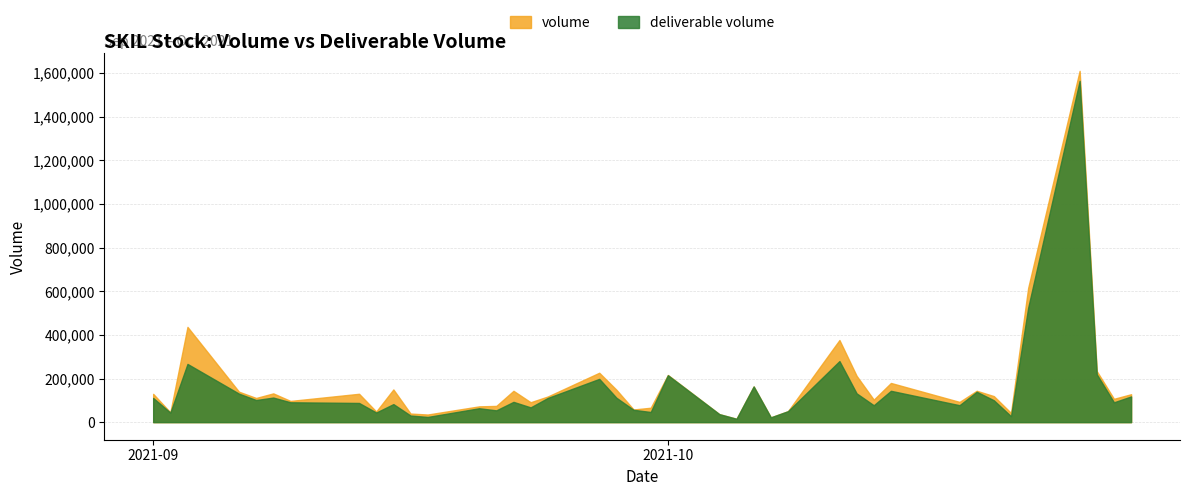

Reading right to left, transcribe all the data shown in this chart.

volume: 2021-10-28=128035	2021-10-27=107003	2021-10-26=233885	2021-10-25=1610761	2021-10-22=615368	2021-10-21=42150	2021-10-20=119368	2021-10-19=143922	2021-10-18=92822	2021-10-14=179730	2021-10-13=103127	2021-10-12=212505	2021-10-11=376551	2021-10-08=50243	2021-10-07=22041	2021-10-06=163712	2021-10-05=15426	2021-10-04=36682	2021-10-01=216347	2021-09-30=66125	2021-09-29=58133	2021-09-28=148588	2021-09-27=226494	2021-09-24=117661	2021-09-23=91376	2021-09-22=143688	2021-09-21=74477	2021-09-20=72433	2021-09-17=34985	2021-09-16=39395	2021-09-15=149956	2021-09-14=48689	2021-09-13=130081	2021-09-09=97325	2021-09-08=131928	2021-09-07=110888	2021-09-06=139618	2021-09-03=436758	2021-09-02=44917	2021-09-01=129723
deliverable volume: 2021-10-28=117881	2021-10-27=91008	2021-10-26=219351	2021-10-25=1564793	2021-10-22=524589	2021-10-21=27259	2021-10-20=100245	2021-10-19=139303	2021-10-18=77697	2021-10-14=143715	2021-10-13=77485	2021-10-12=132029	2021-10-11=280056	2021-10-08=50243	2021-10-07=22041	2021-10-06=163712	2021-10-05=15426	2021-10-04=36682	2021-10-01=215158	2021-09-30=46599	2021-09-29=56580	2021-09-28=111949	2021-09-27=198410	2021-09-24=110924	2021-09-23=67767	2021-09-22=93012	2021-09-21=54107	2021-09-20=63782	2021-09-17=23923	2021-09-16=30356	2021-09-15=82810	2021-09-14=44190	2021-09-13=88025	2021-09-09=91151	2021-09-08=112760	2021-09-07=101421	2021-09-06=130699	2021-09-03=267006	2021-09-02=43701	2021-09-01=110965